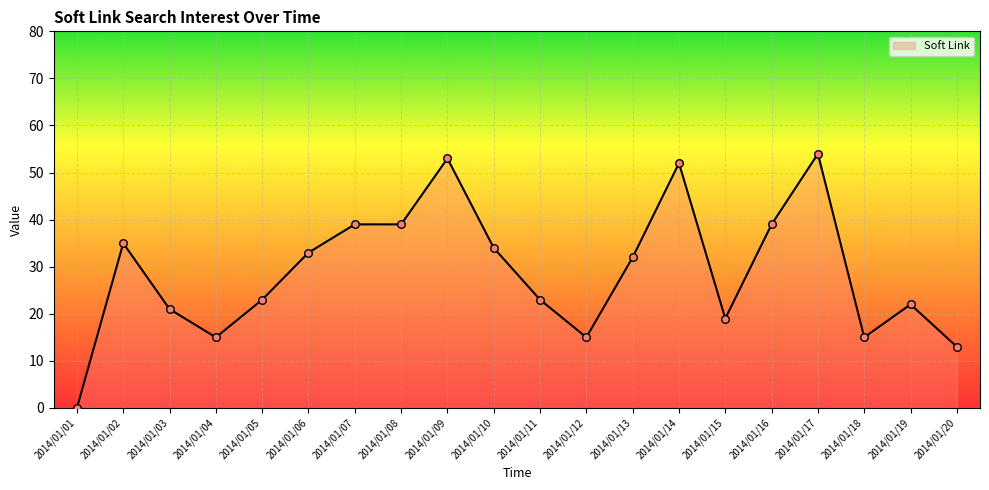

What is the change in value from 2014/01/05 to 2014/01/17?

+31